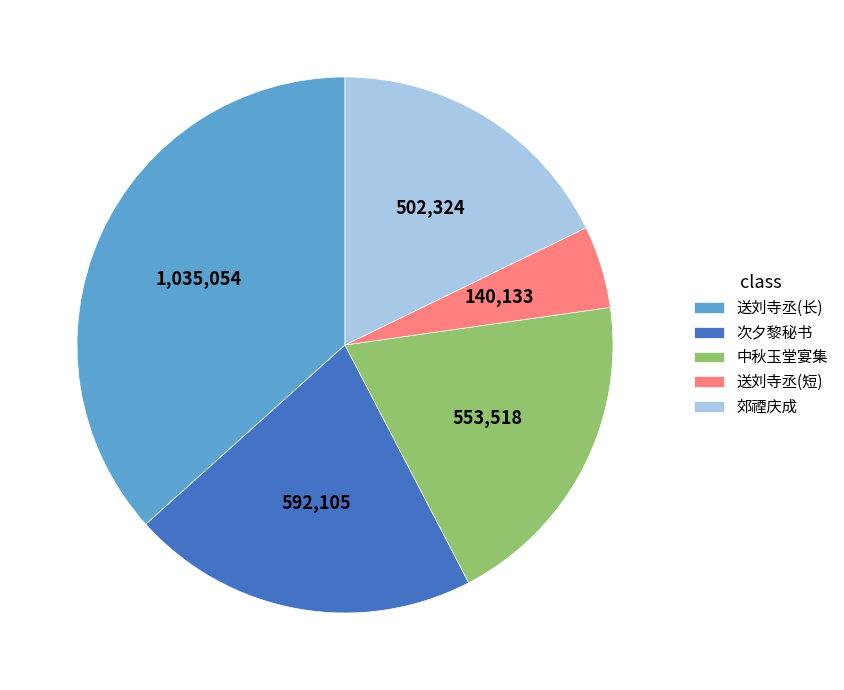

Is there any slice that represents more than half of the pie?

No